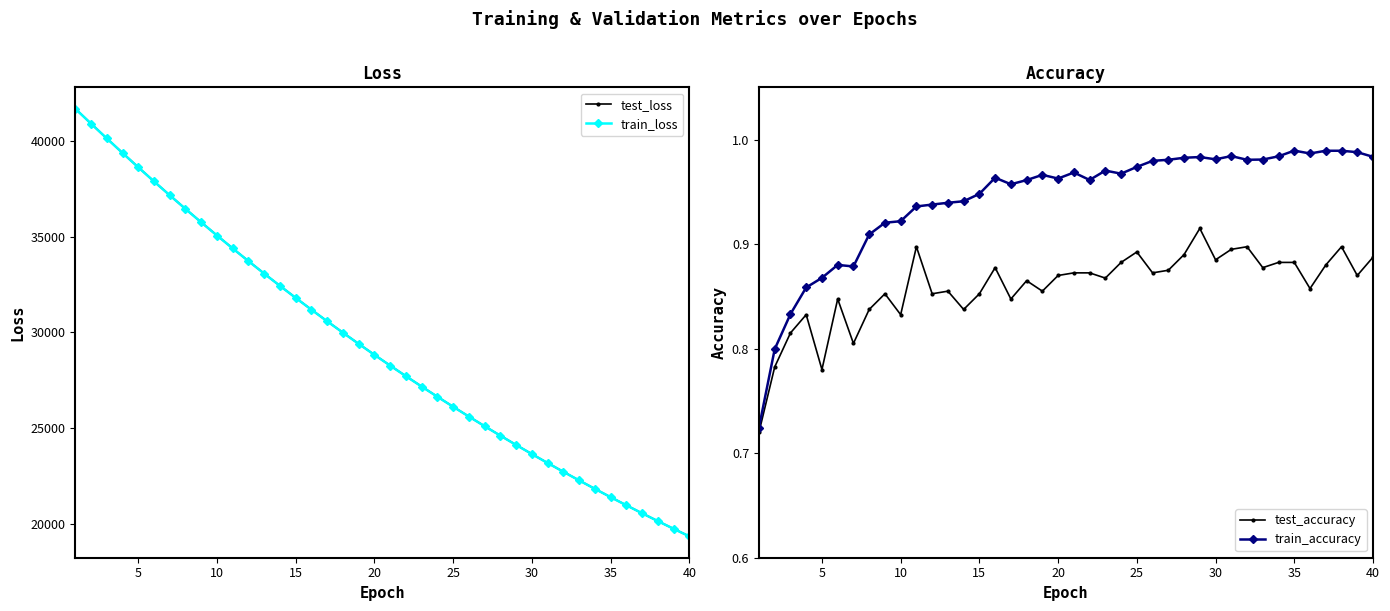

What is the difference between the maximum and minimum values in the test_loss series?

22342.8